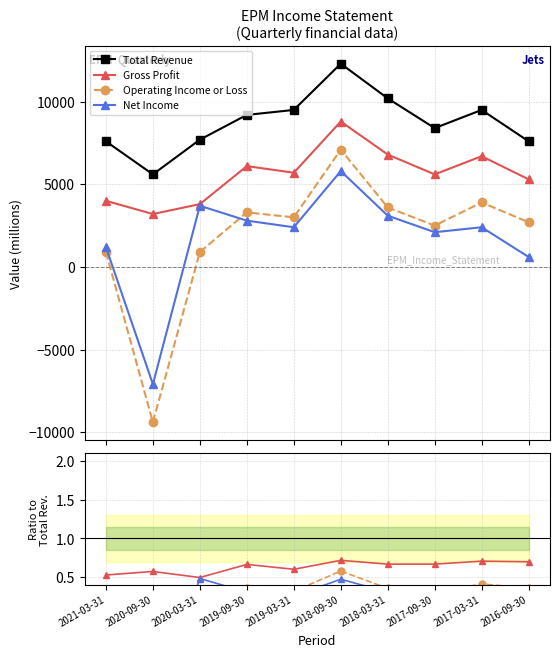

At how many categories does at least one series exceed 8051?

6